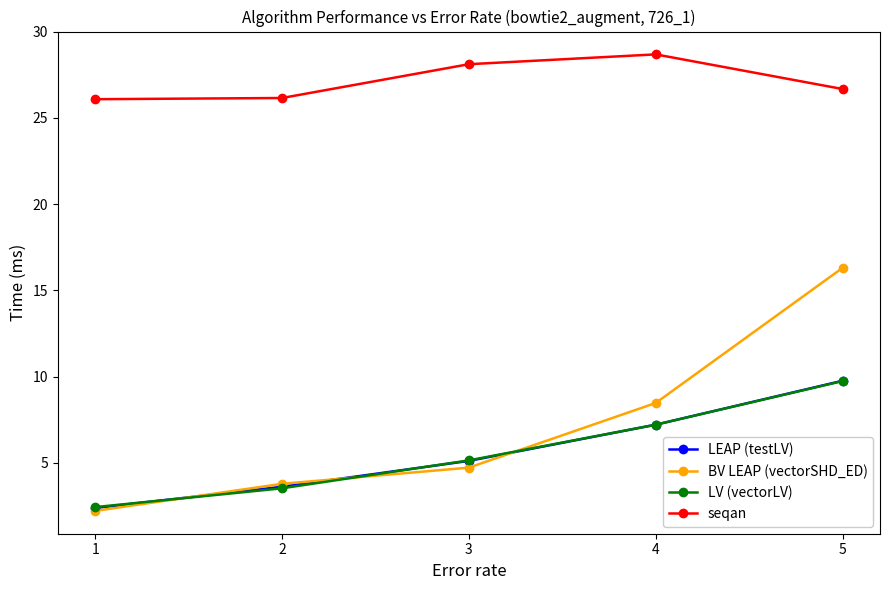

What are all the series names shown in the legend?

LEAP (testLV), BV LEAP (vectorSHD_ED), LV (vectorLV), seqan